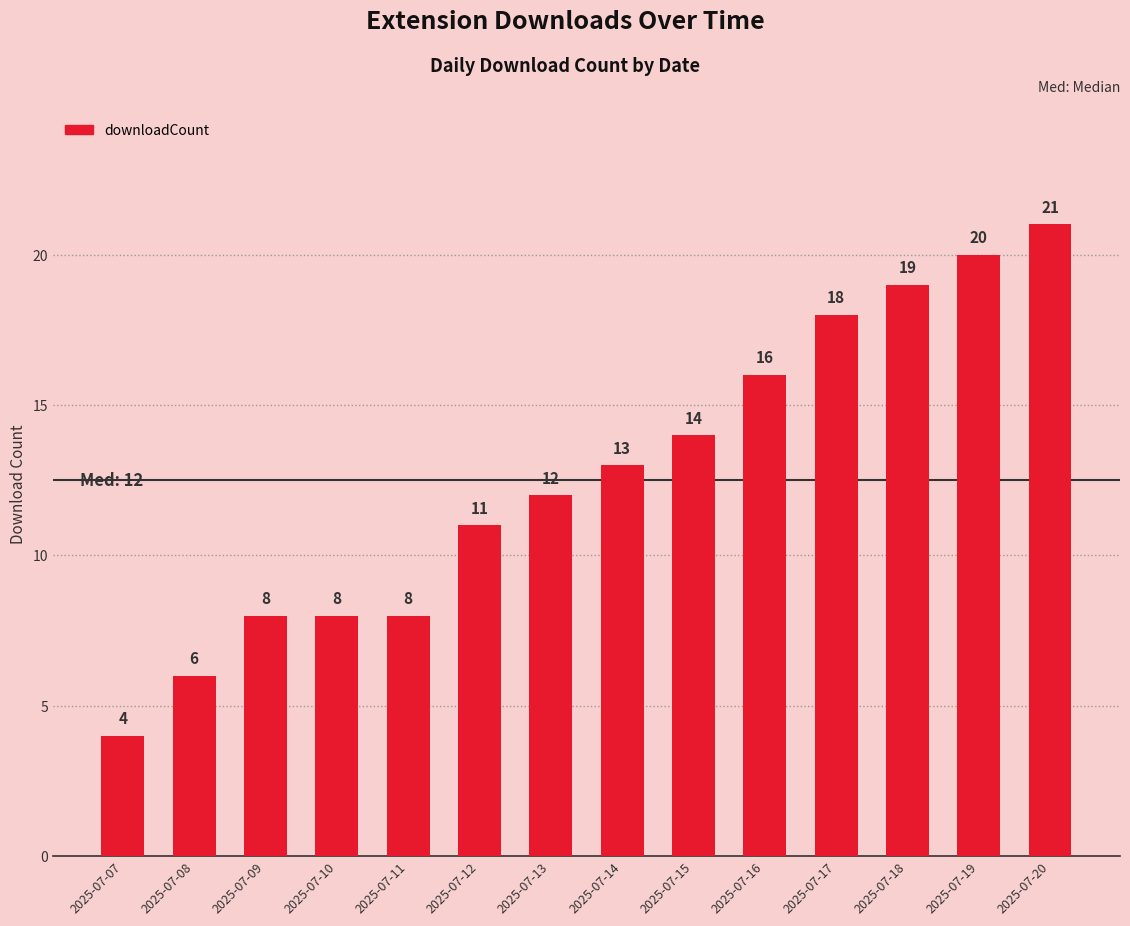

Reading right to left, list all the values displayed in this chart.

21	20	19	18	16	14	13	12	11	8	8	8	6	4